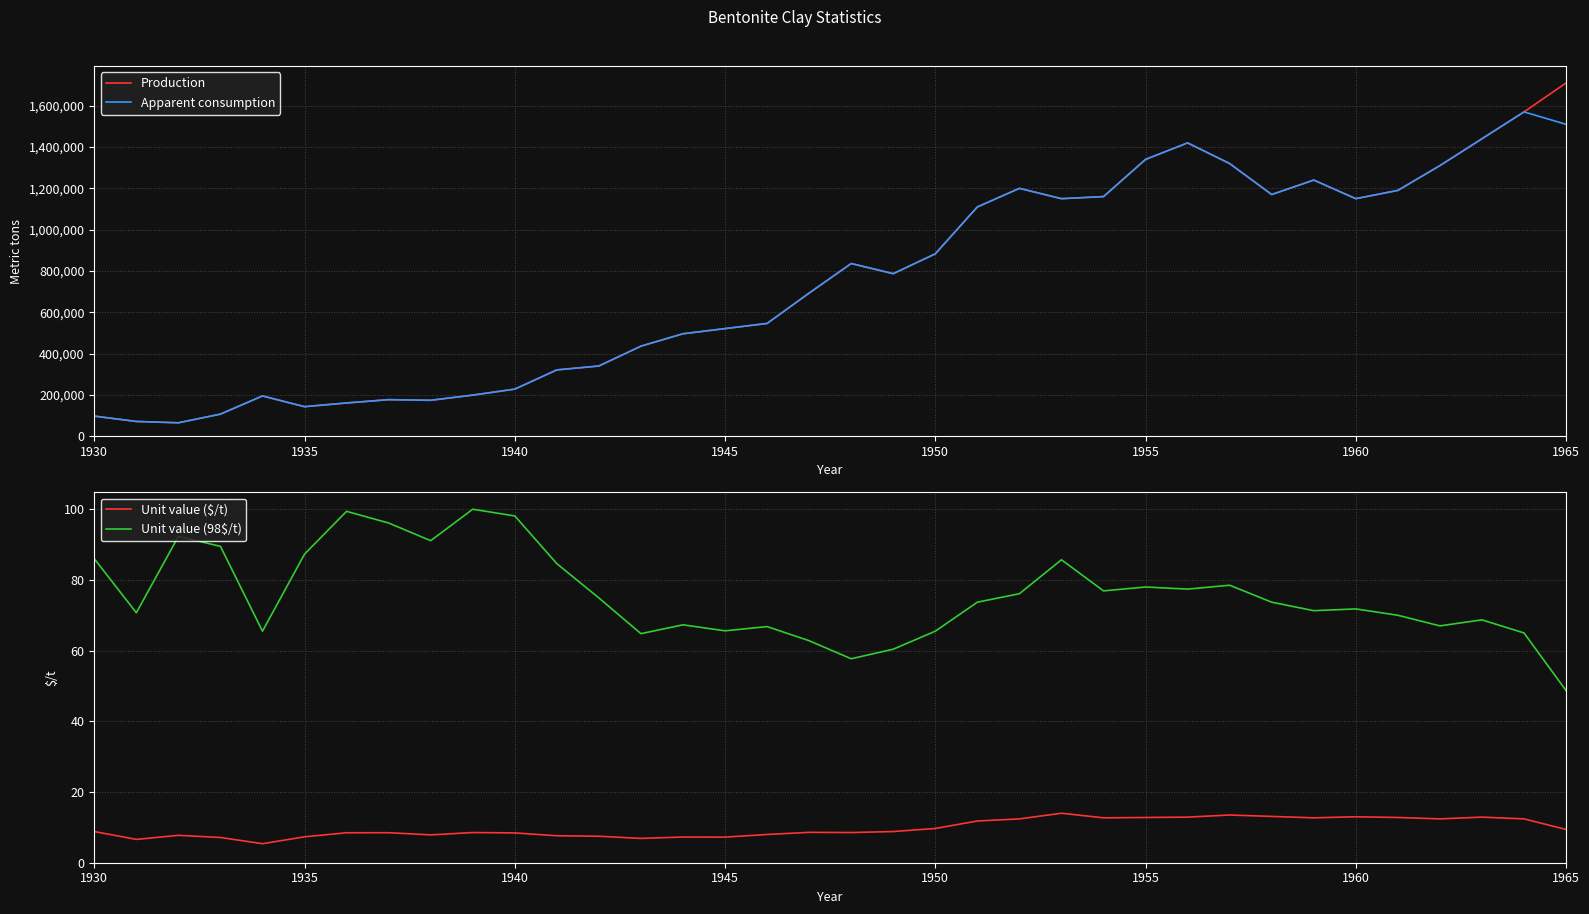

What are all the series names shown in the legend?

Production, Apparent consumption, Unit value ($/t), Unit value (98$/t)